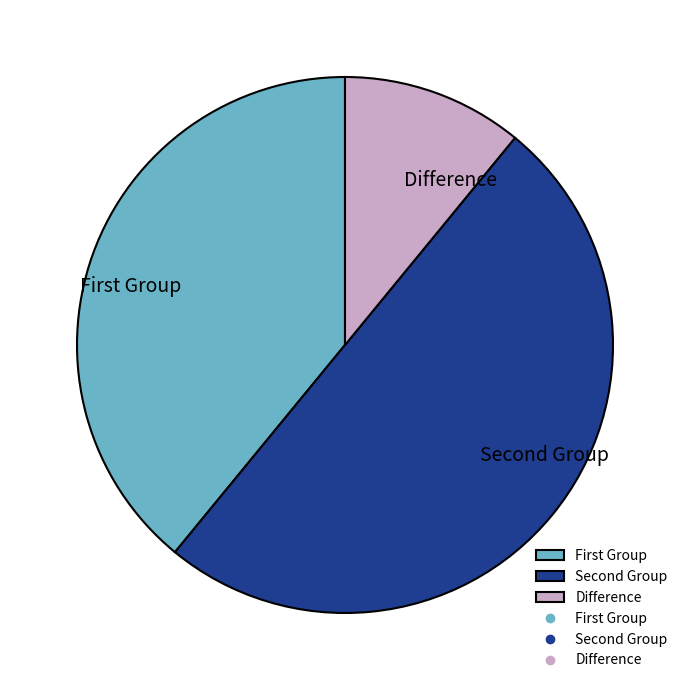

What is the largest slice in the pie chart?

Second Group